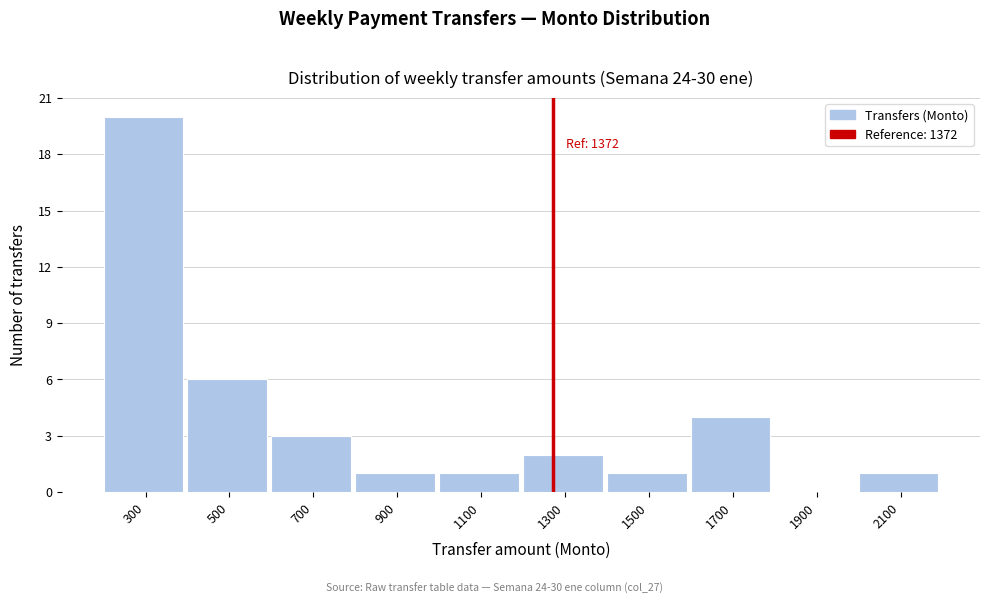

Reading left to right, transcribe all the data shown in this chart.

300=20	500=6	700=3	900=1	1100=1	1300=2	1500=1	1700=4	1900=0	2100=1